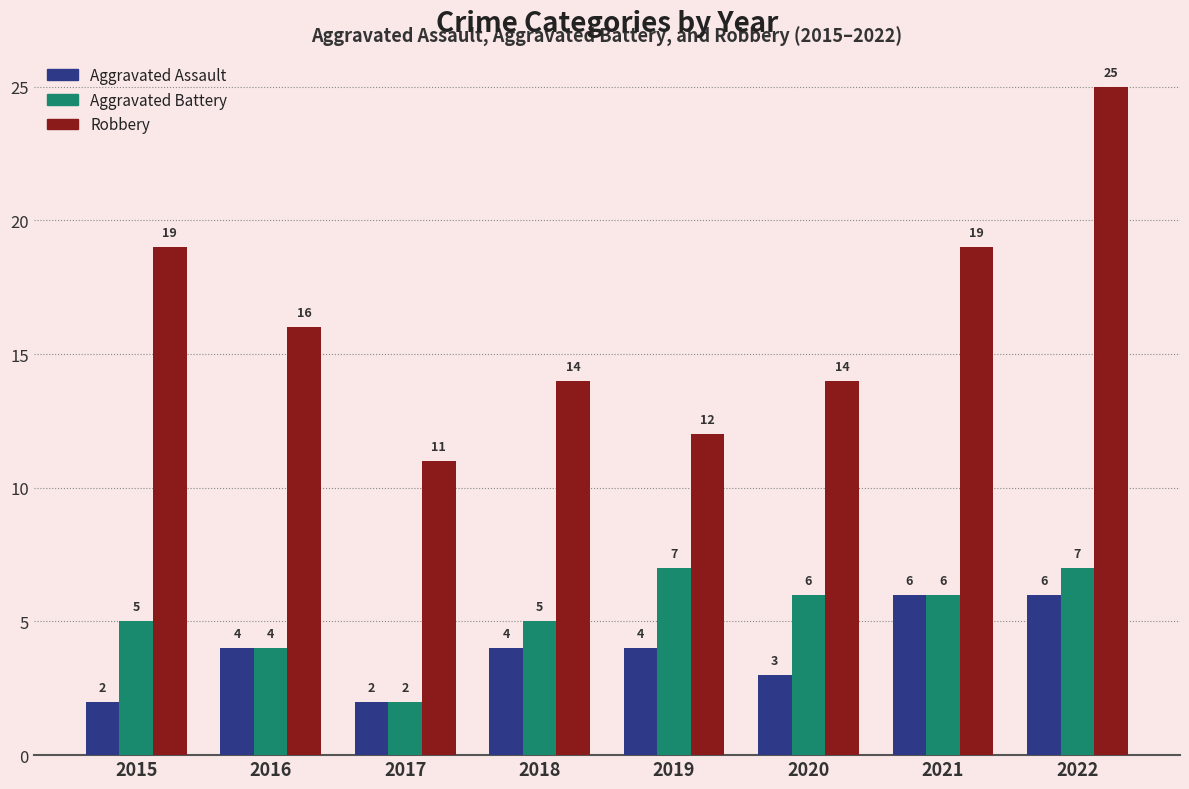

What is the highest value of the Aggravated Assault series?

6